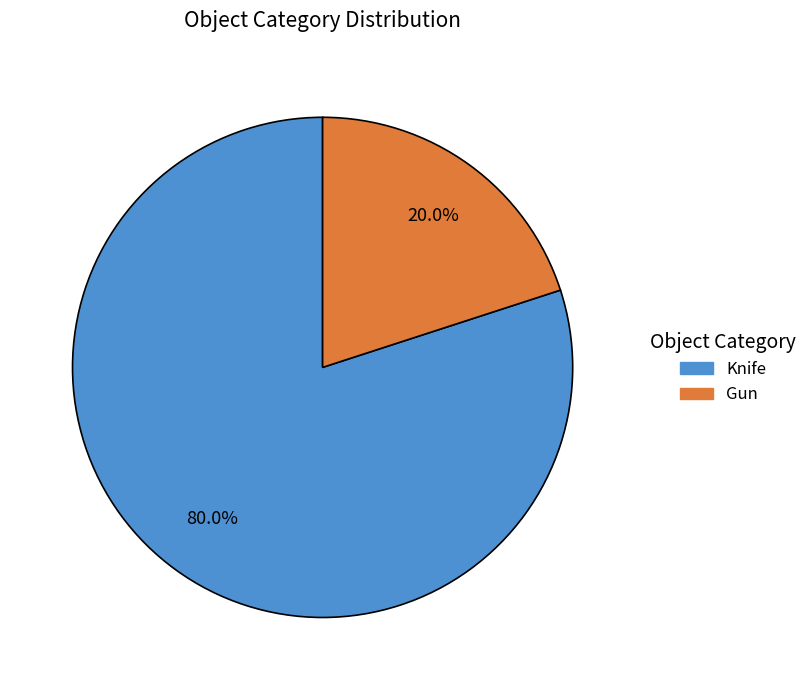

Is the sum of Gun and Knife greater than half?

Yes